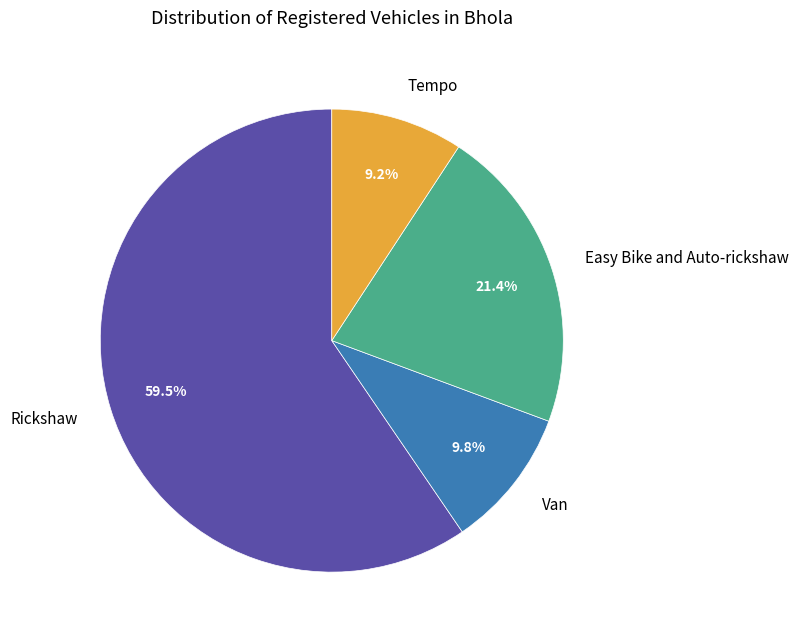

To the nearest percent, what is the difference between the Tempo and Van slice percentages?

1%